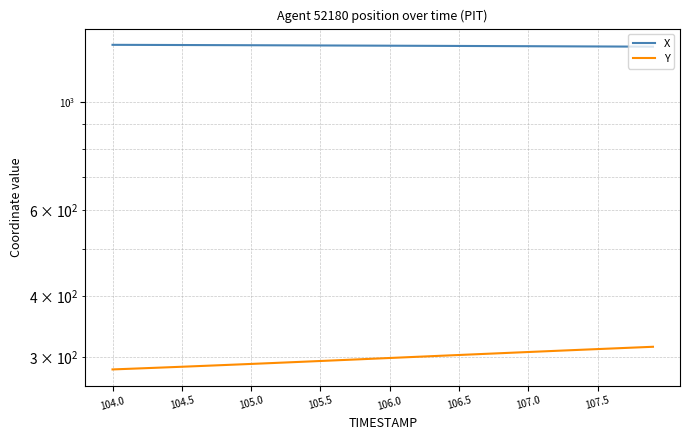

How many values in the Y series exceed 299?

20